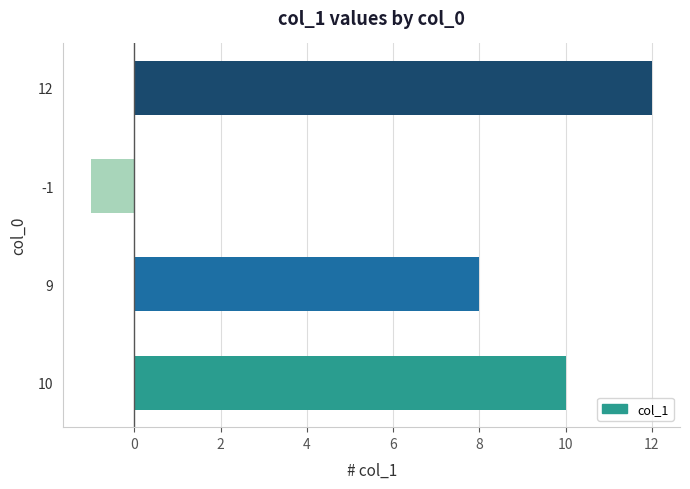

At which label is the value closest to 5?

9